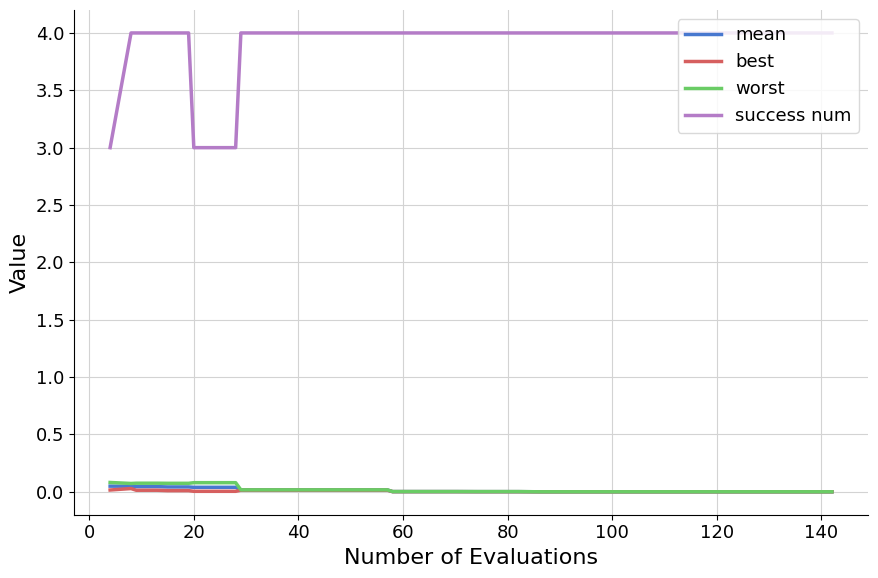

Which series has the widest spread of values?

success num